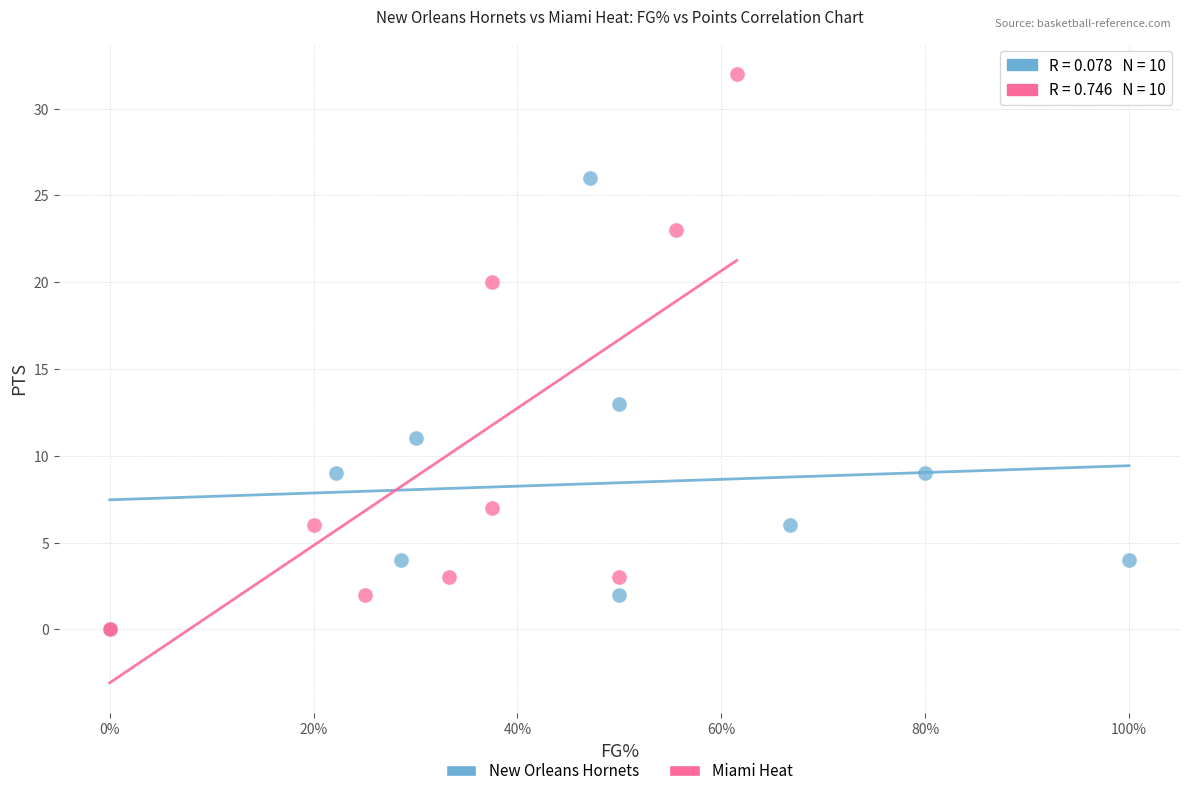

Which series contains the highest Y value?

Miami Heat